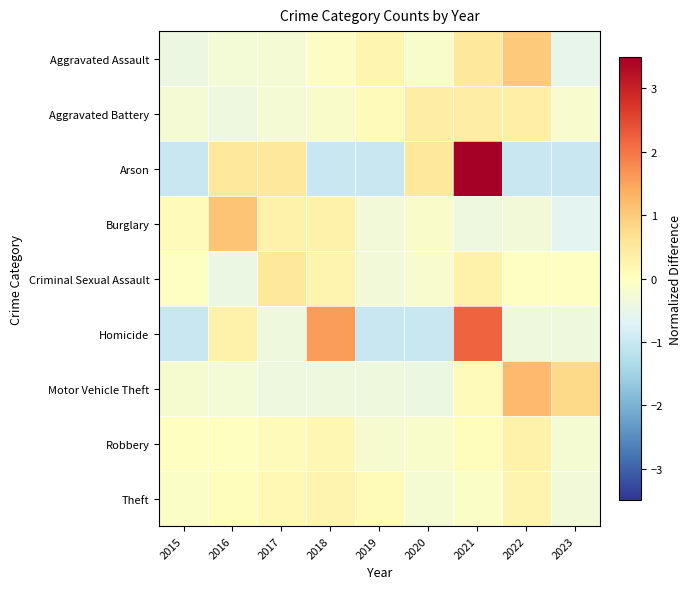

Reading left to right, list all the values displayed in this chart.

Aggravated Assault: 2015=-0.4	2016=-0.3	2017=-0.3	2018=-0.1	2019=0.2	2020=-0.1	2021=0.5	2022=1.0	2023=-0.5
Aggravated Battery: 2015=-0.3	2016=-0.4	2017=-0.3	2018=-0.1	2019=0.1	2020=0.4	2021=0.4	2022=0.4	2023=-0.2
Arson: 2015=-1.0	2016=0.5	2017=0.5	2018=-1.0	2019=-1.0	2020=0.5	2021=3.5	2022=-1.0	2023=-1.0
Burglary: 2015=0.1	2016=1.1	2017=0.3	2018=0.3	2019=-0.3	2020=-0.1	2021=-0.4	2022=-0.3	2023=-0.6
Criminal Sexual Assault: 2015=-0.0	2016=-0.5	2017=0.5	2018=0.2	2019=-0.3	2020=-0.2	2021=0.3	2022=-0.0	2023=-0.0
Homicide: 2015=-1.0	2016=0.3	2017=-0.4	2018=1.6	2019=-1.0	2020=-1.0	2021=2.2	2022=-0.4	2023=-0.4
Motor Vehicle Theft: 2015=-0.2	2016=-0.3	2017=-0.4	2018=-0.4	2019=-0.4	2020=-0.4	2021=0.1	2022=1.2	2023=0.8
Robbery: 2015=-0.0	2016=0.0	2017=0.1	2018=0.2	2019=-0.2	2020=-0.2	2021=0.0	2022=0.3	2023=-0.2
Theft: 2015=-0.1	2016=0.0	2017=0.1	2018=0.2	2019=0.1	2020=-0.2	2021=-0.1	2022=0.2	2023=-0.3